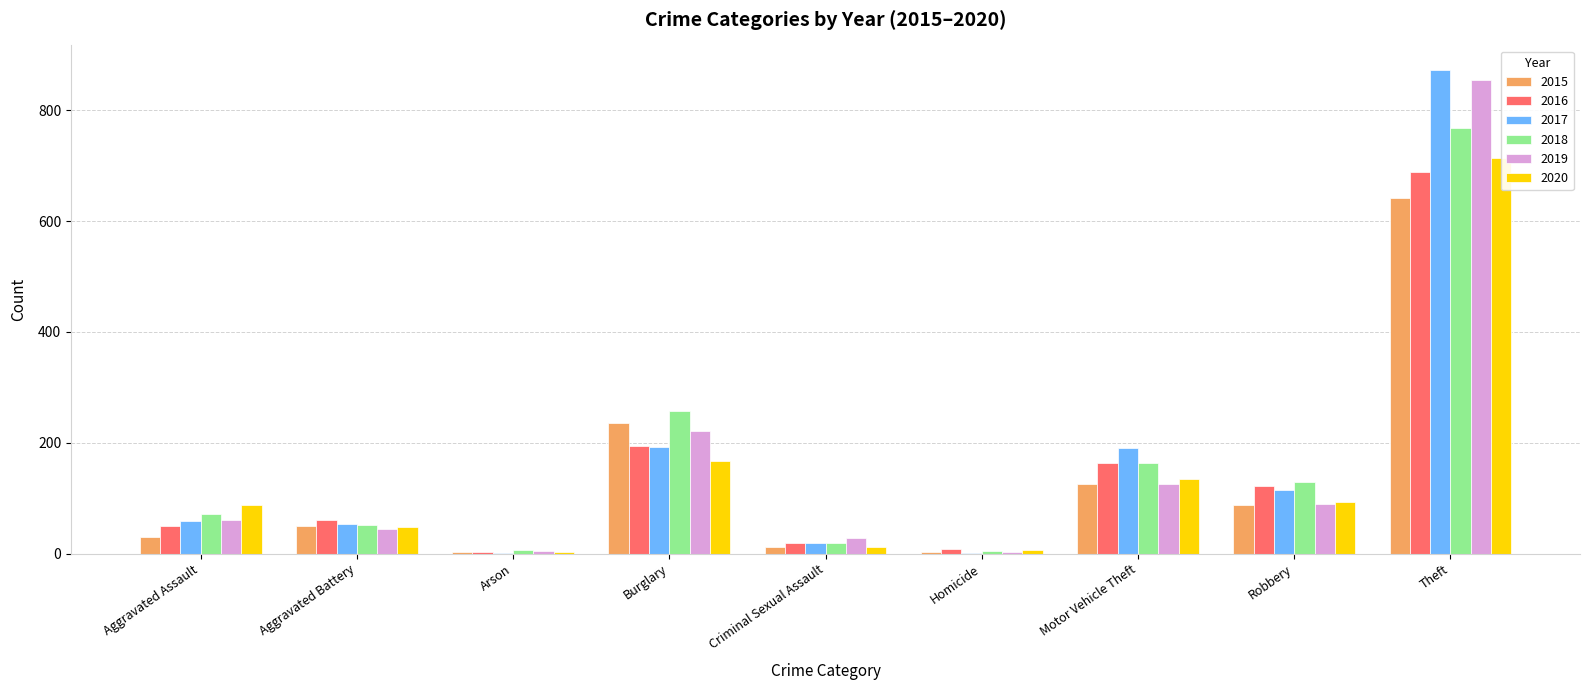

How many groups of bars are there?

9